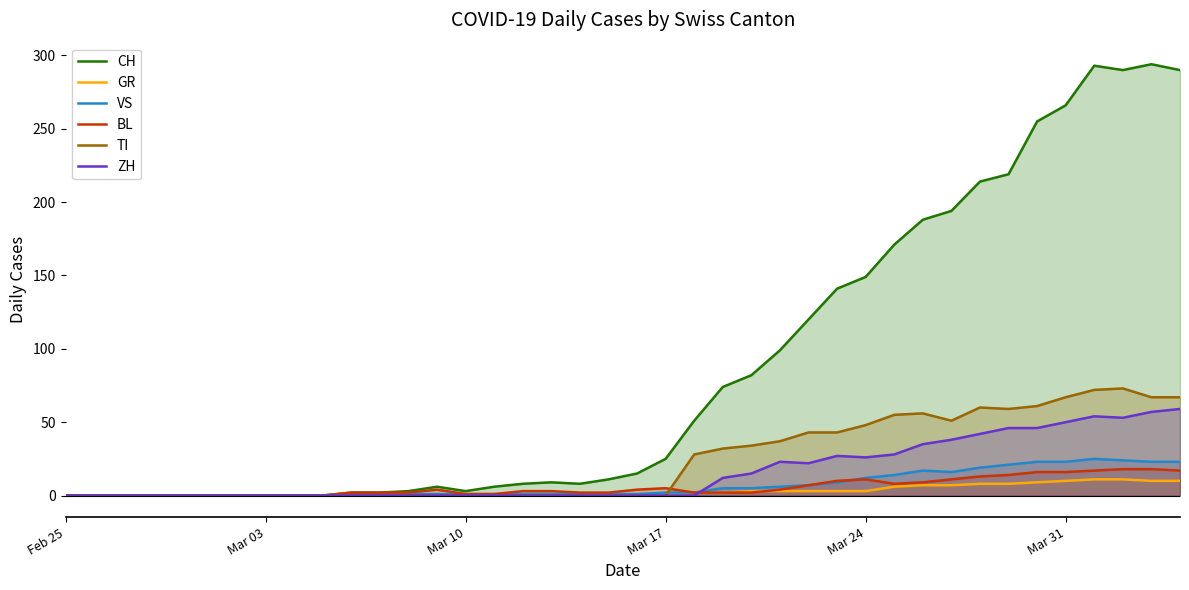

What is the difference between the maximum and second lowest values in the VS series?

25